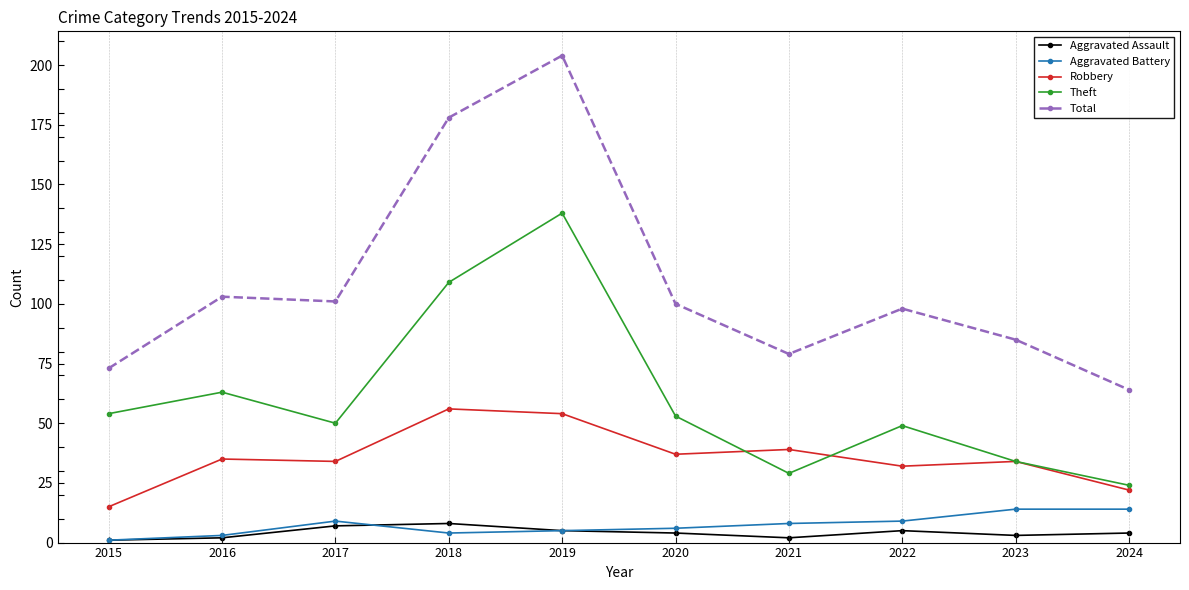

True or false: Robbery and Aggravated Assault cross at least once.

False